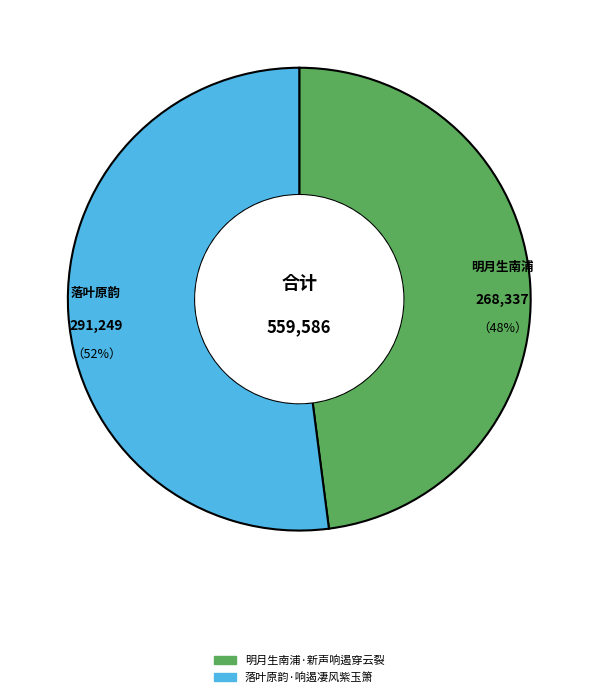

True or false: 明月生南浦·新声响遏穿云裂 accounts for 48% of the total.

True